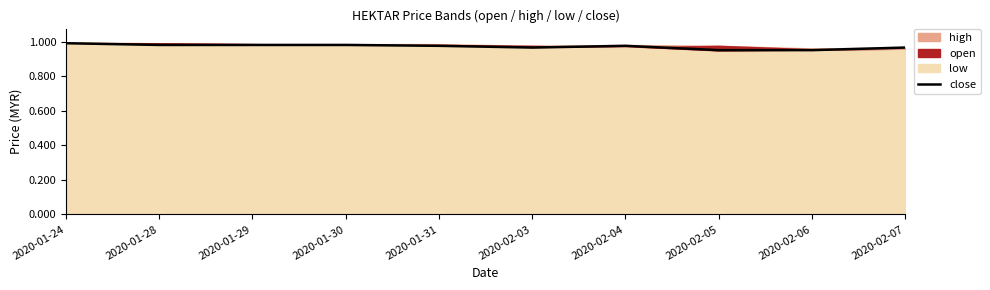

Reading right to left, transcribe all the data shown in this chart.

1.0	0.9	0.9	1.0	1.0	1.0	1.0	1.0	1.0	1.0